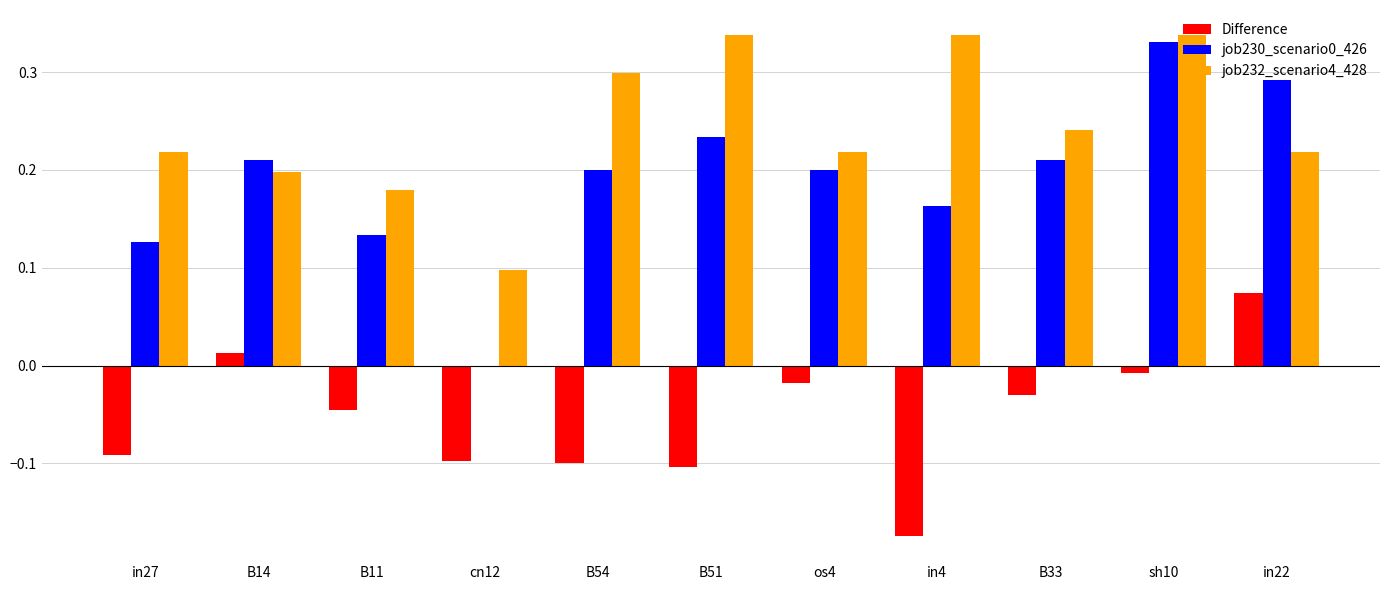

At which category is the sum across all series the highest?

sh10